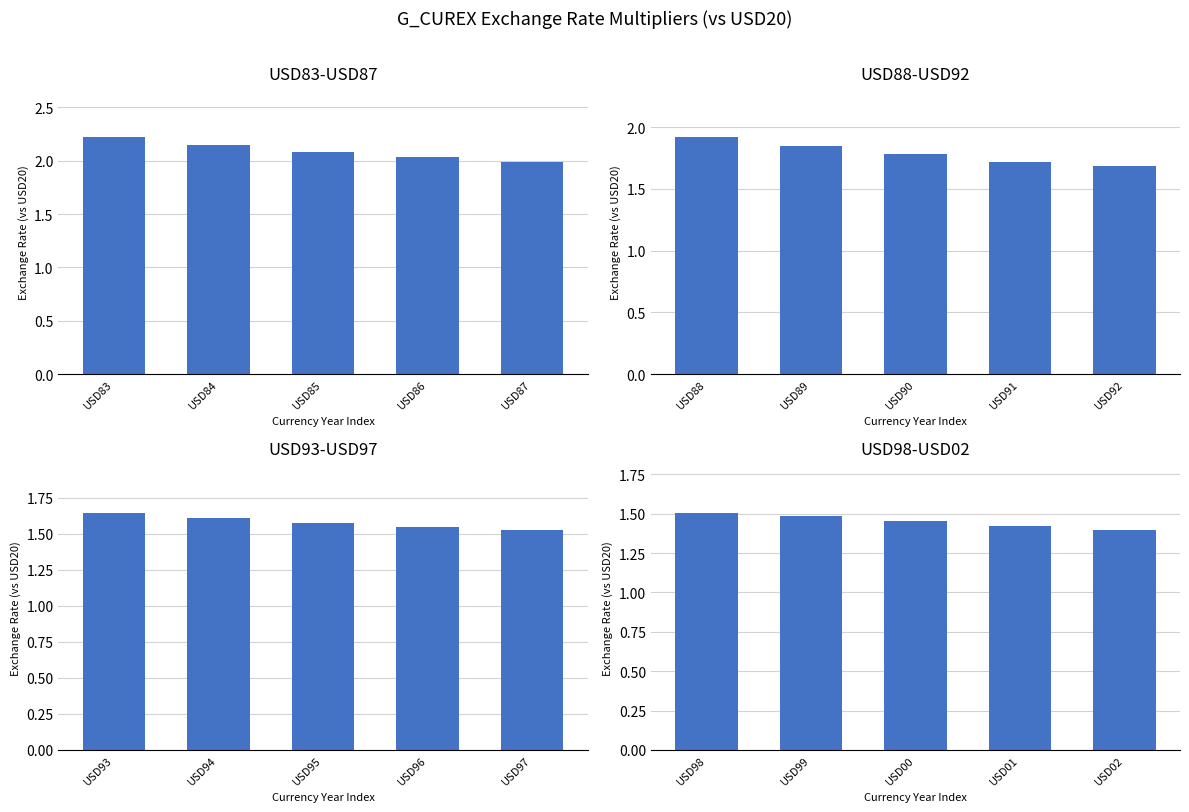

Is it true that the value at USD01 is 2.3?

False